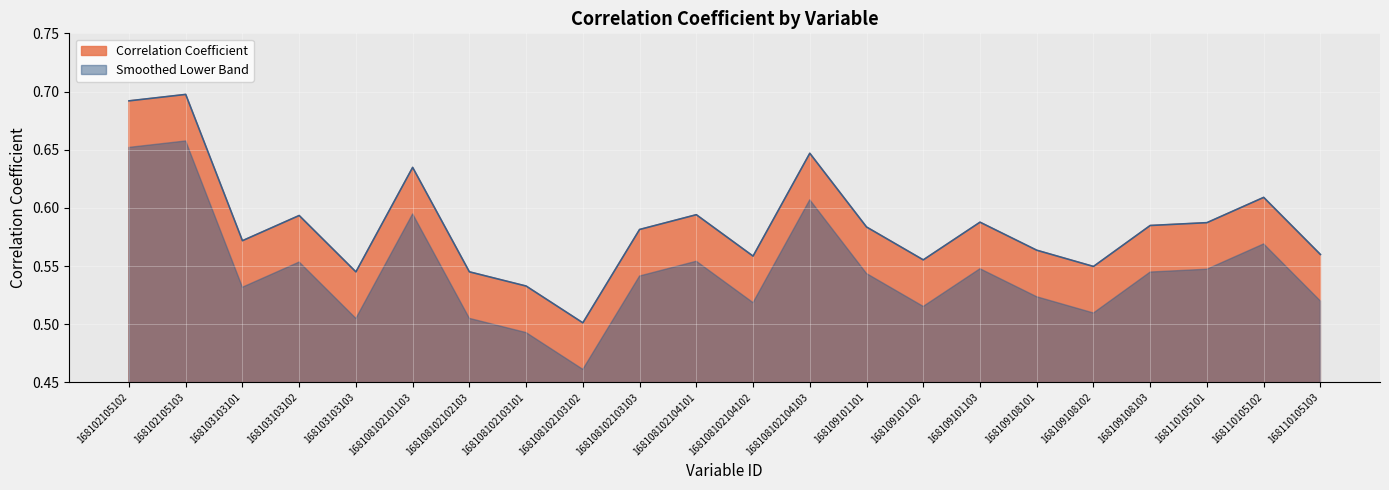

Which category has the highest value across all series?

168102105103